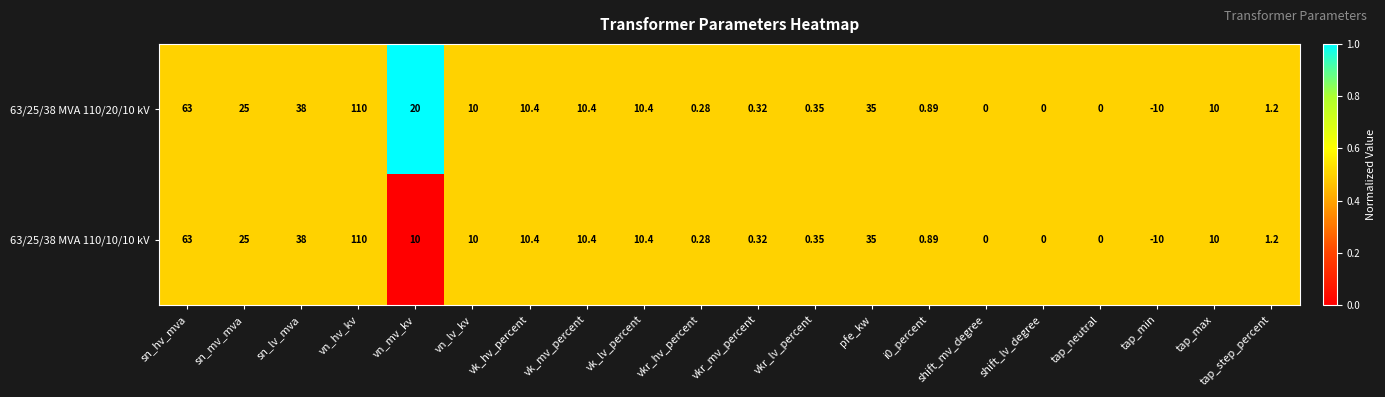

At which label does 63/25/38 MVA 110/20/10 kV first exceed 10?

sn_hv_mva